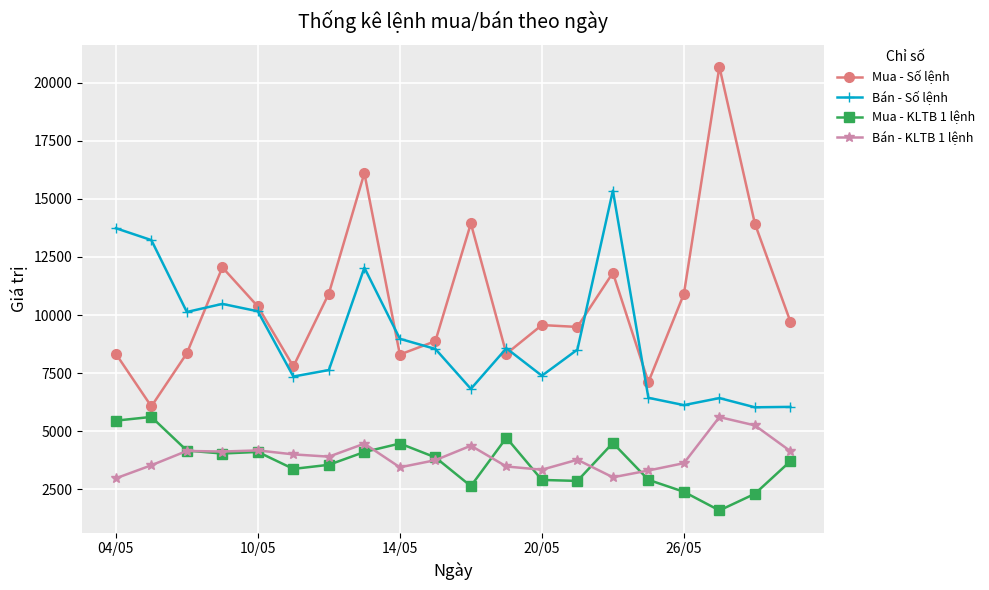

What are all the series names shown in the legend?

Mua - Số lệnh, Bán - Số lệnh, Mua - KLTB 1 lệnh, Bán - KLTB 1 lệnh